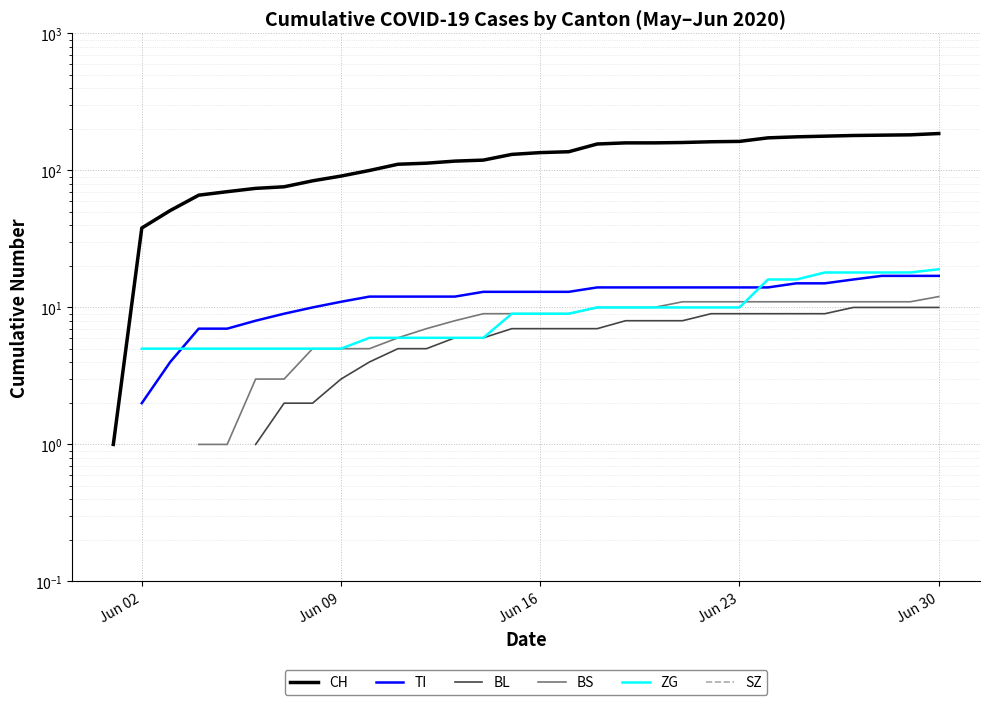

True or false: BS and CH intersect in this chart.

False